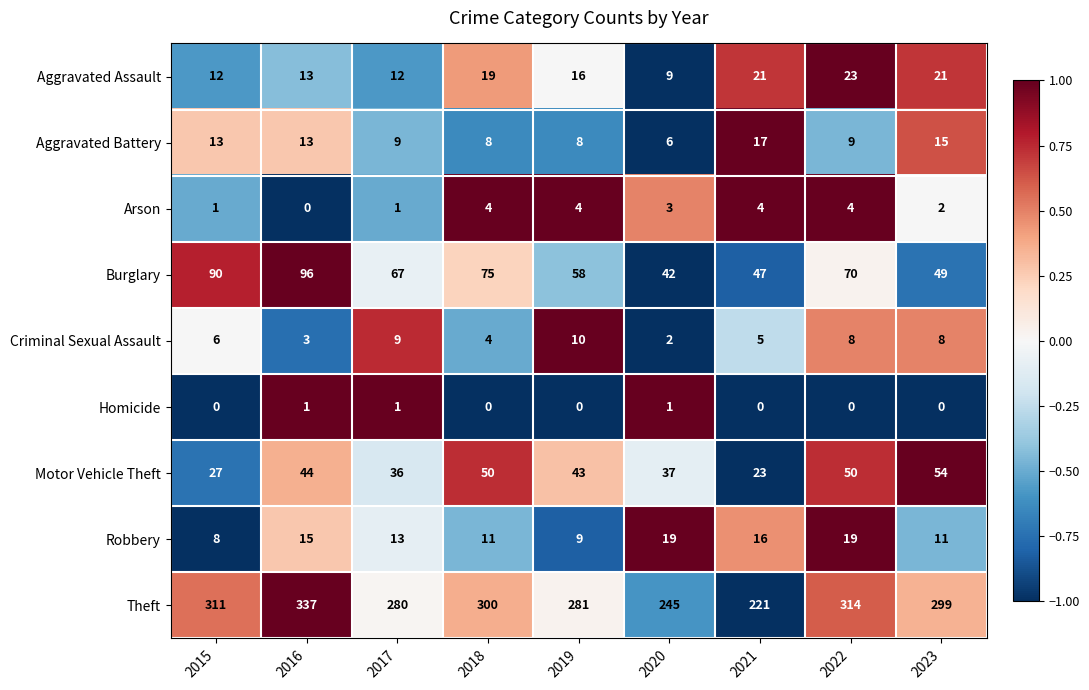

Which category has the highest value in the Aggravated Battery series?

2021